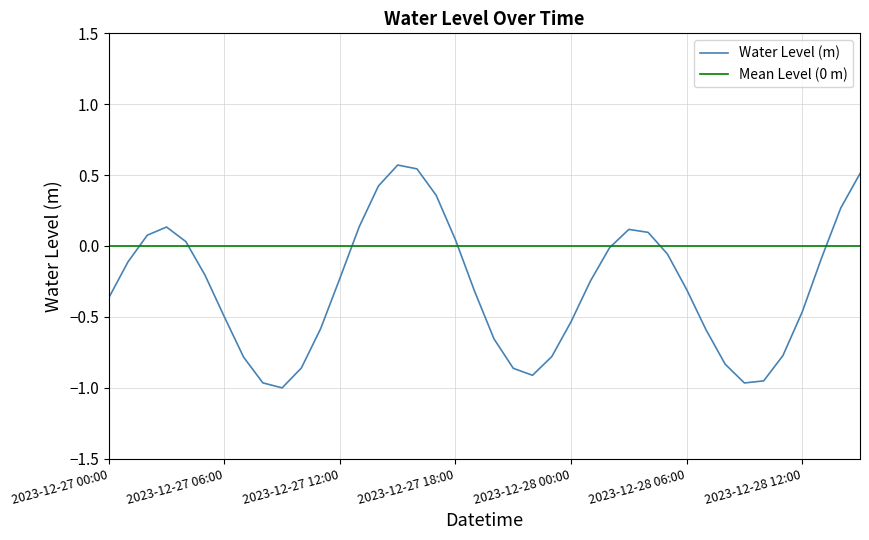

List the labels in order of value, largest first.

2023-12-27 15:00, 2023-12-27 16:00, 2023-12-28 15:00, 2023-12-27 14:00, 2023-12-27 17:00, 2023-12-28 14:00, 2023-12-27 13:00, 2023-12-27 03:00, 2023-12-28 03:00, 2023-12-28 04:00, 2023-12-27 02:00, 2023-12-27 18:00, 2023-12-27 04:00, 2023-12-28 02:00, 2023-12-28 05:00, 2023-12-28 13:00, 2023-12-27 01:00, 2023-12-27 05:00, 2023-12-27 12:00, 2023-12-28 01:00, 2023-12-28 06:00, 2023-12-27 19:00, 2023-12-27 00:00, 2023-12-28 12:00, 2023-12-27 06:00, 2023-12-28 00:00, 2023-12-27 11:00, 2023-12-28 07:00, 2023-12-27 20:00, 2023-12-28 11:00, 2023-12-27 23:00, 2023-12-27 07:00, 2023-12-28 08:00, 2023-12-27 10:00, 2023-12-27 21:00, 2023-12-27 22:00, 2023-12-28 10:00, 2023-12-27 08:00, 2023-12-28 09:00, 2023-12-27 09:00